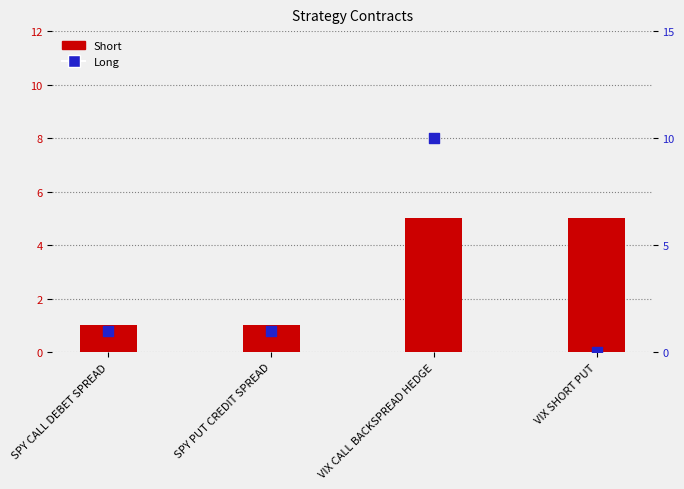

What are all the series names shown in the legend?

Short, Long